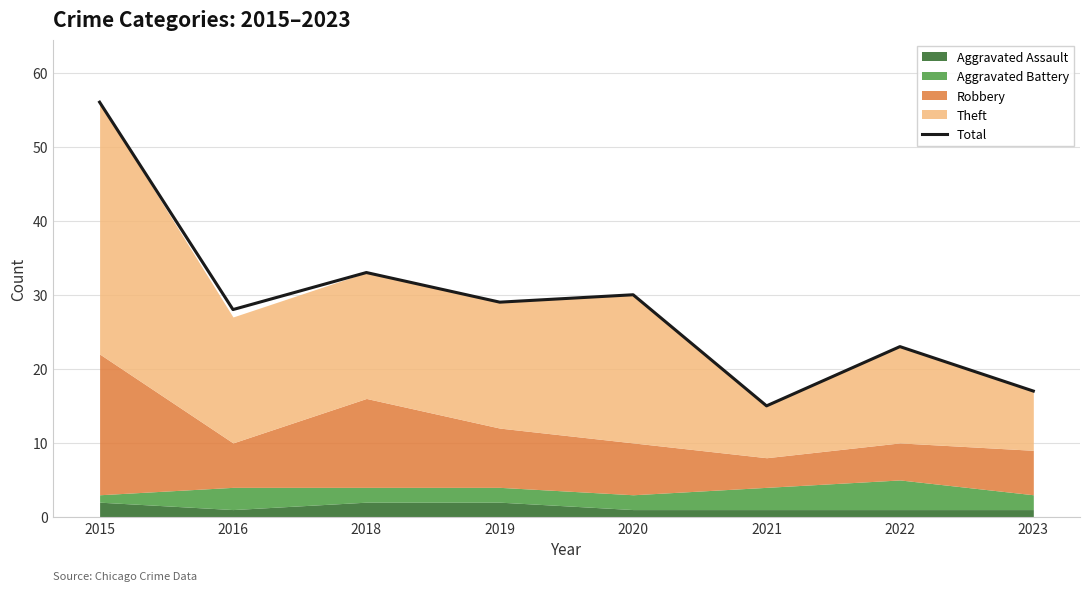

What is the maximum value shown in the chart?

56